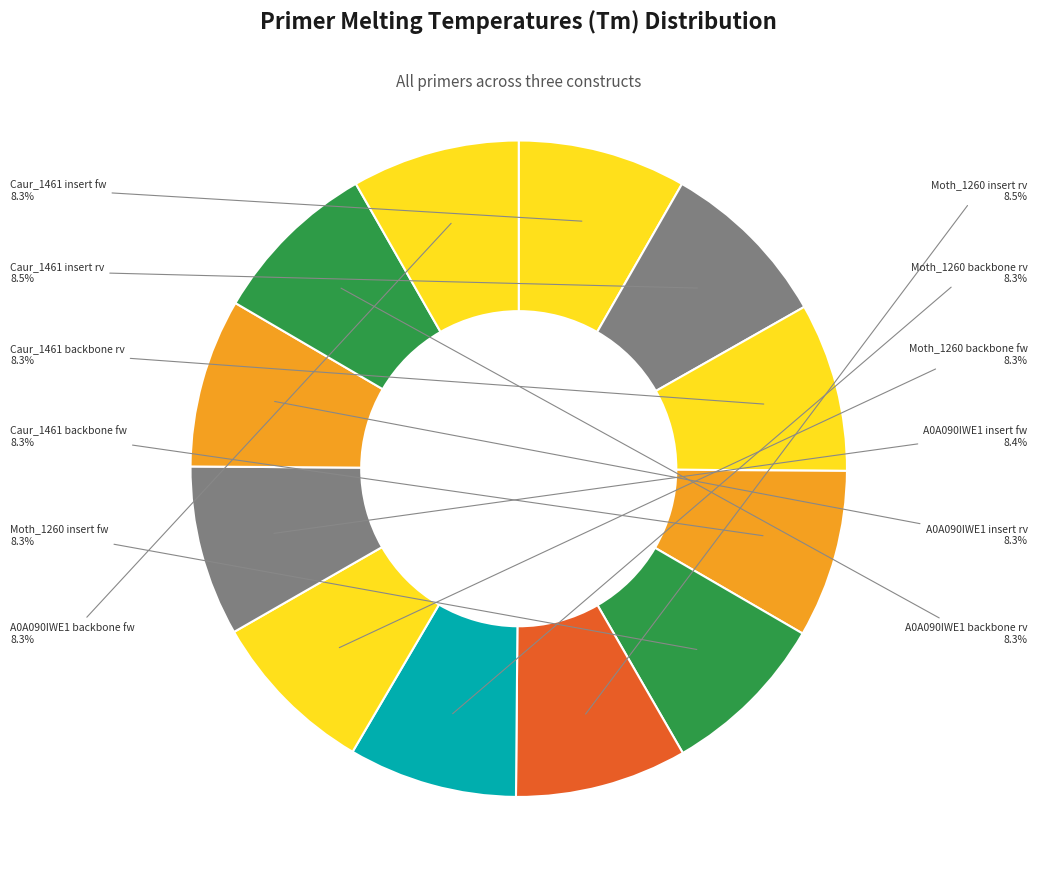

To the nearest percent, what is the average slice percentage?

8%